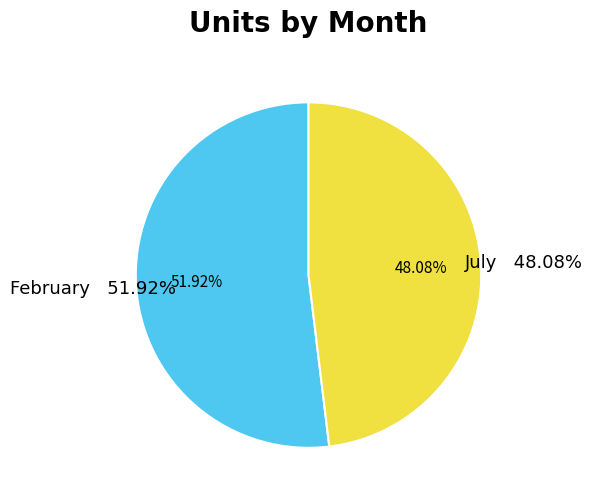

Which has a higher value, February or July?

February